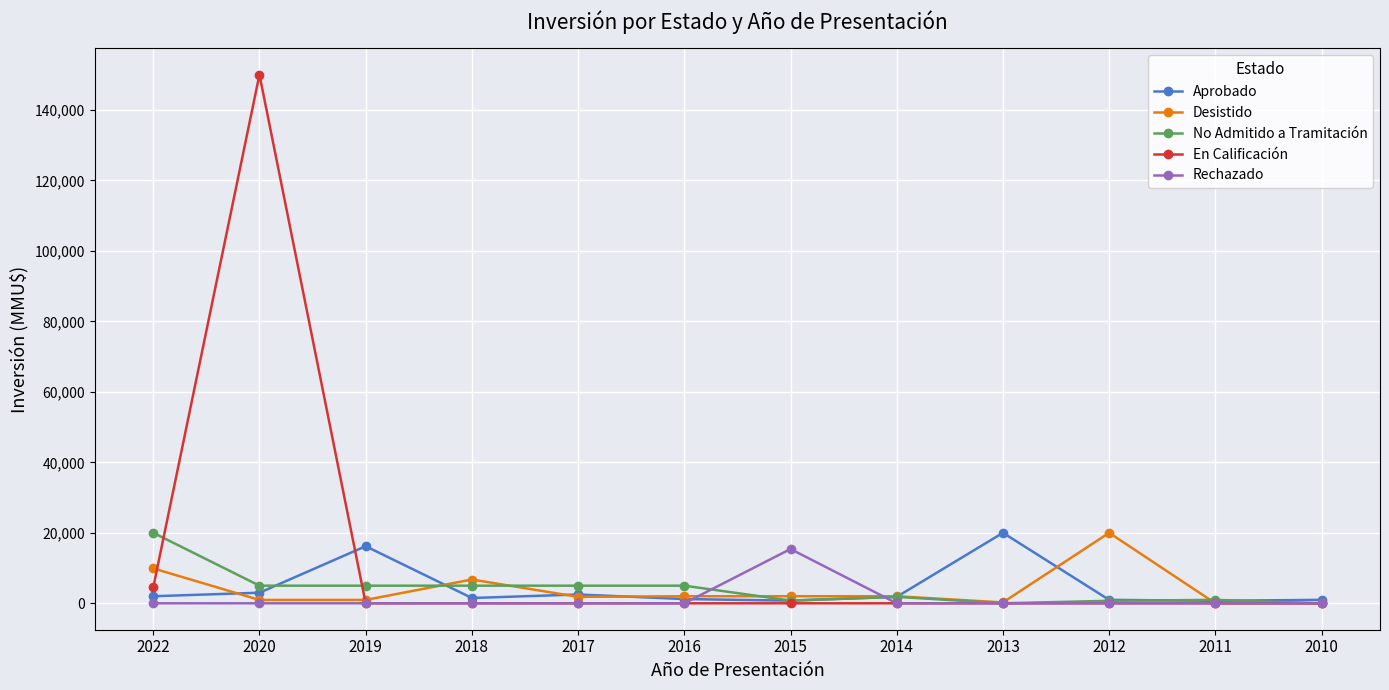

Which series has the largest range (max minus min)?

En Calificación